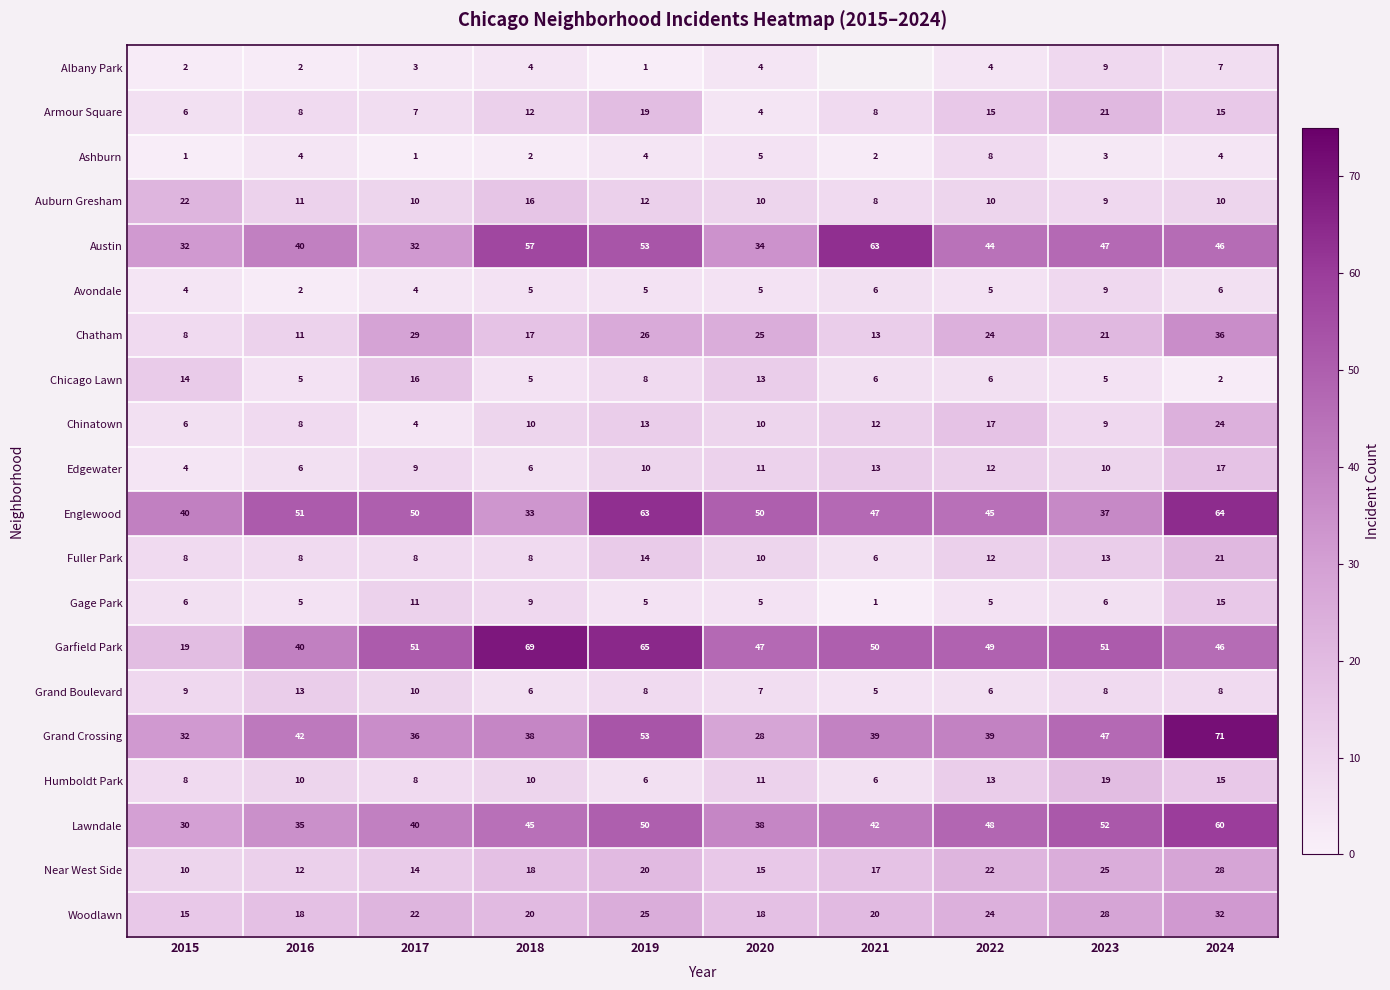

Which series changed the most between 2019 and 2020?

Grand Crossing